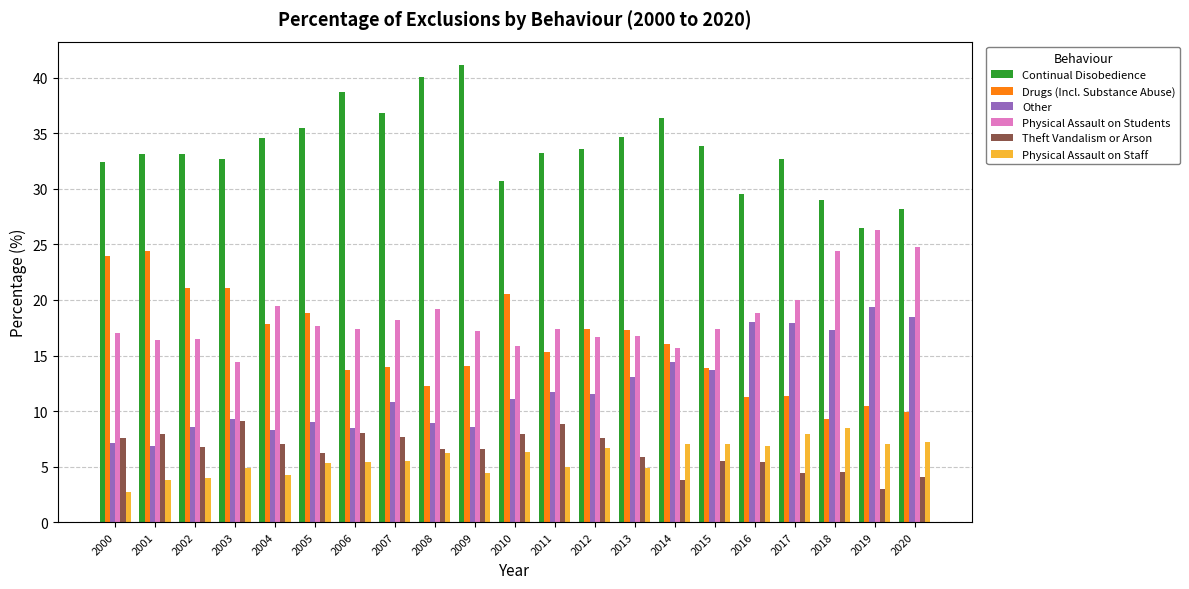

What is the total value across all series at 2002?

90.1